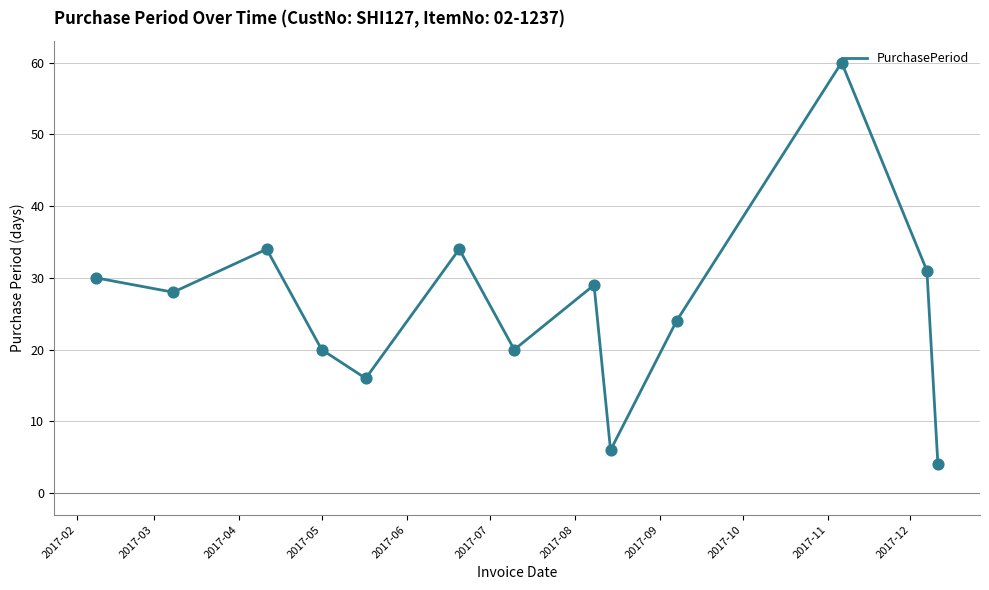

What is the difference between the maximum and minimum values?

56